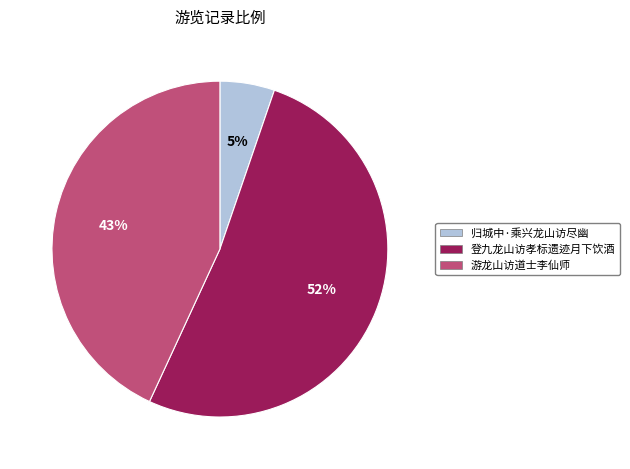

Does 归城中·乘兴龙山访尽幽 represent more than half of the total?

No